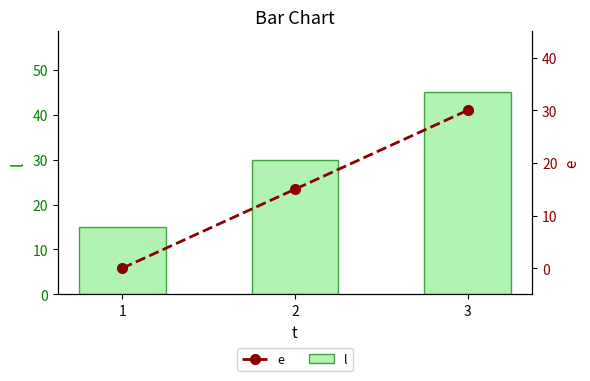

Read the l value at 1.

15